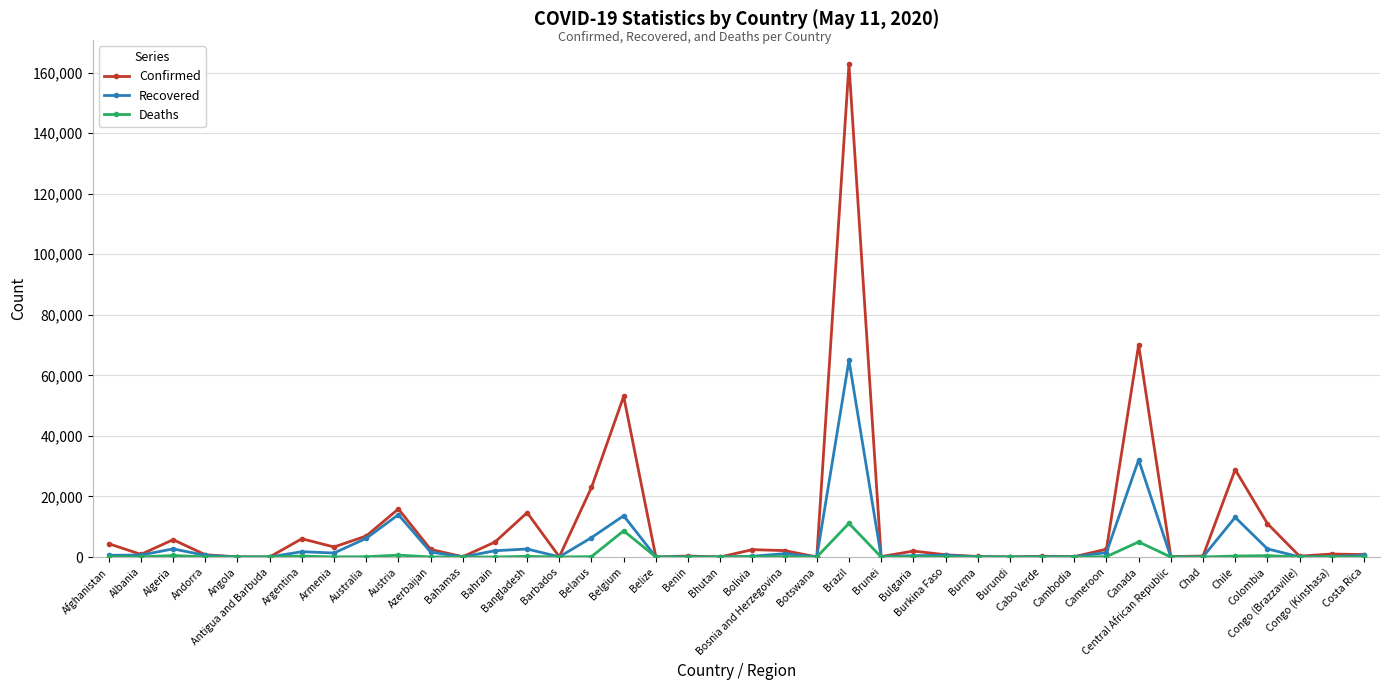

Which category has the highest value across all series?

Brazil